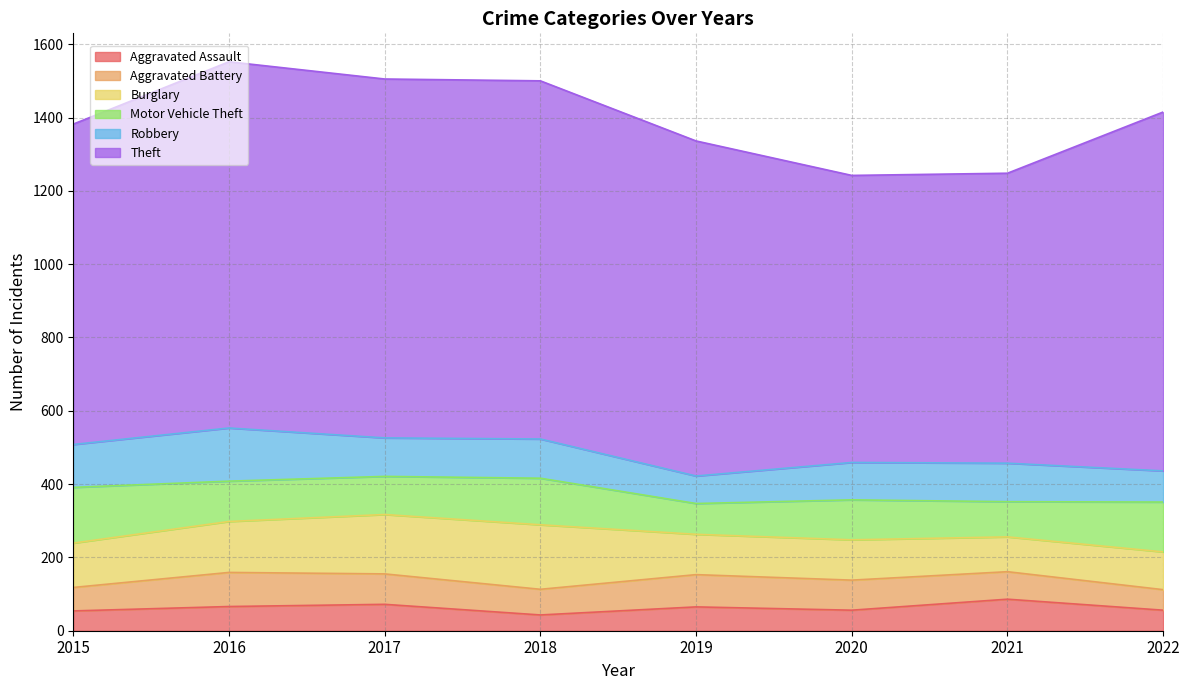

True or false: Burglary and Robbery intersect in this chart.

True